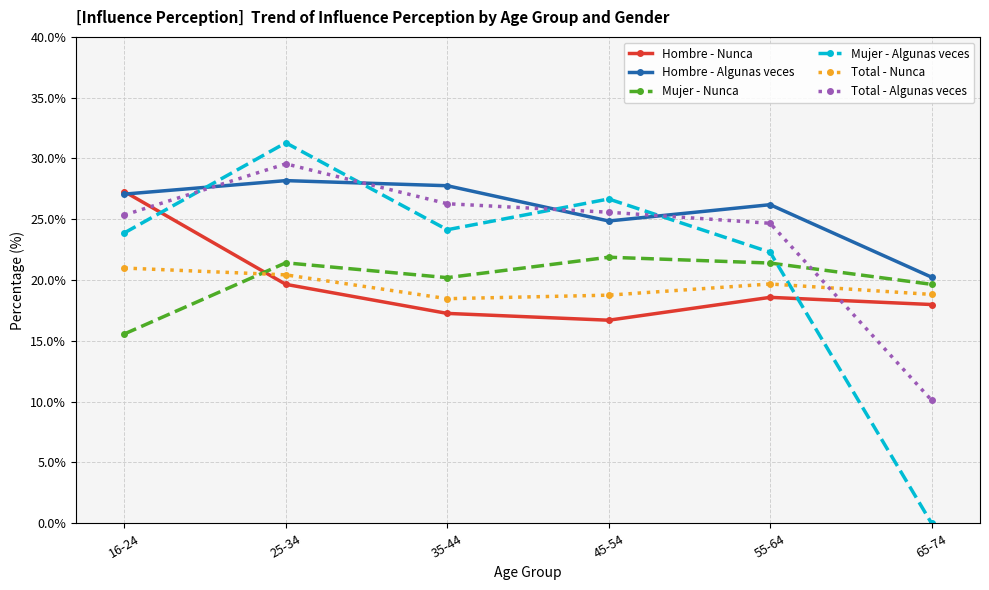

Which series has the widest spread of values?

Mujer - Algunas veces